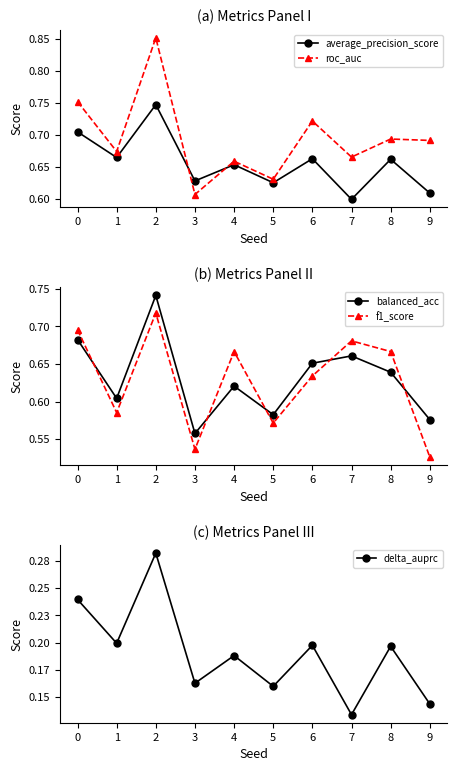

What is the lowest value of the roc_auc series?

0.6